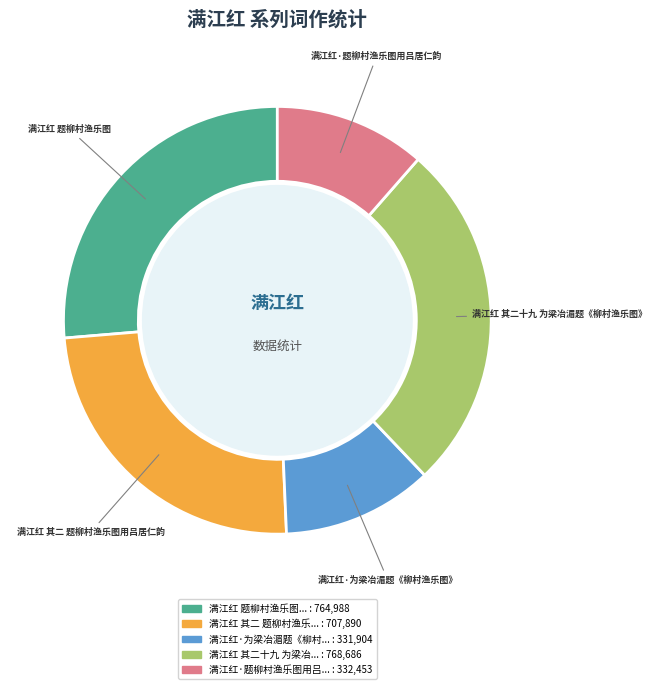

Is there any slice that represents more than half of the pie?

No